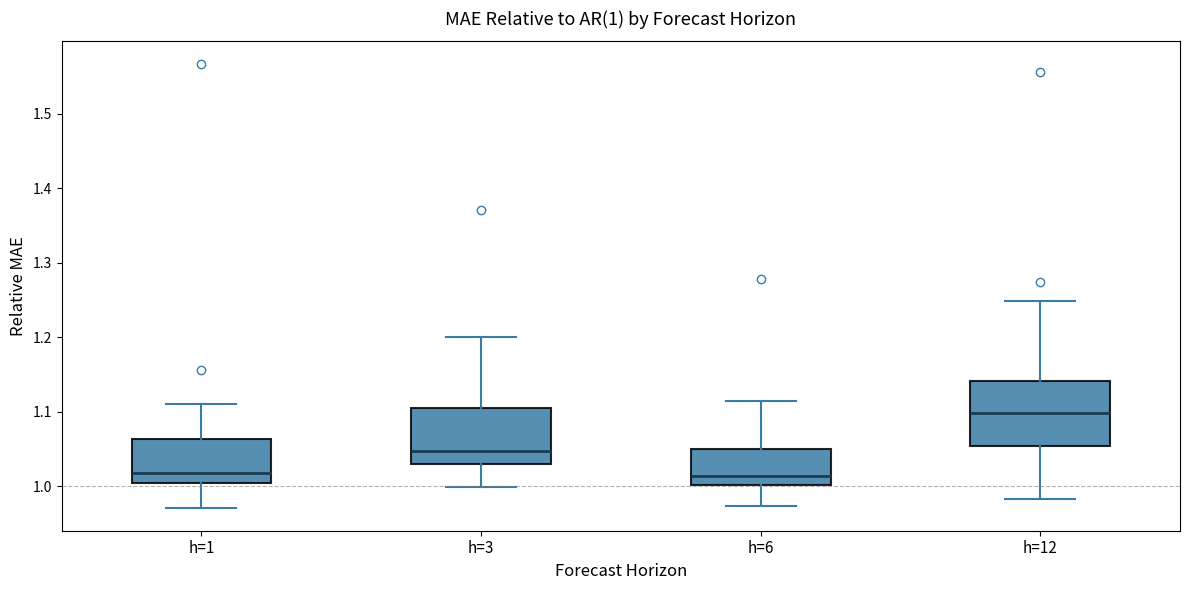

Which box is the tallest, from its lower edge to its upper edge?

h=12